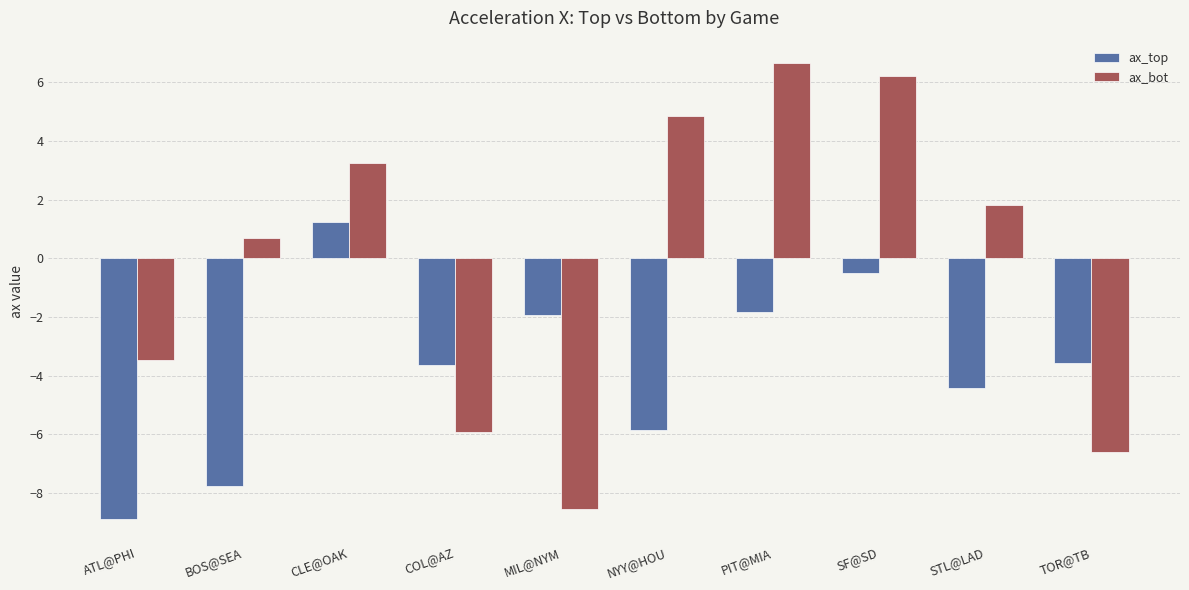

What is the label of the 4th bar from the right?

PIT@MIA